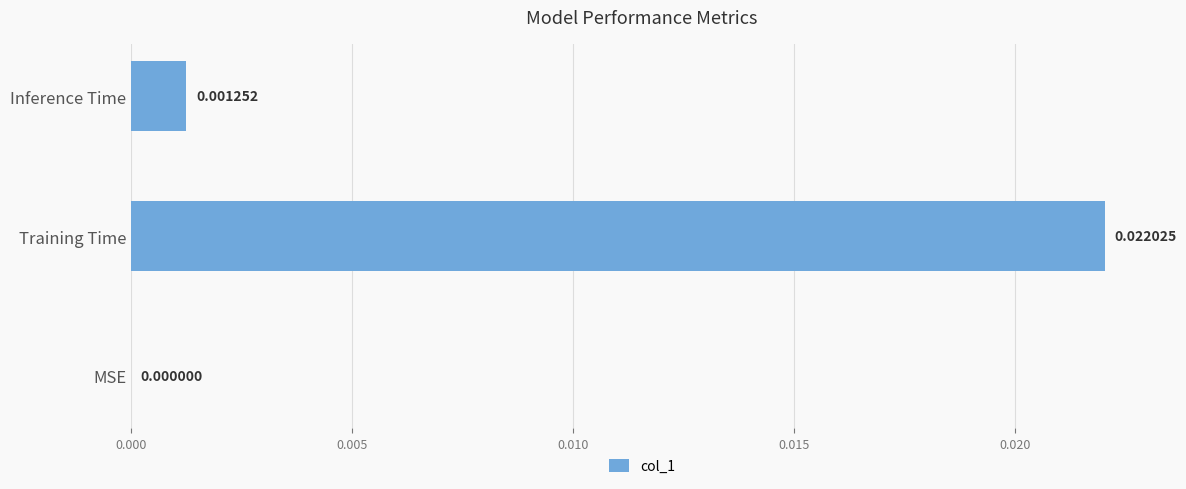

How many values are above zero?

2